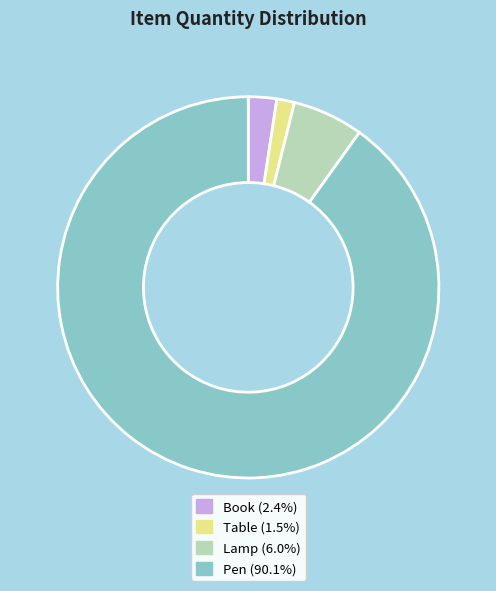

Rank the categories by value from lowest to highest.

Table, Book, Lamp, Pen